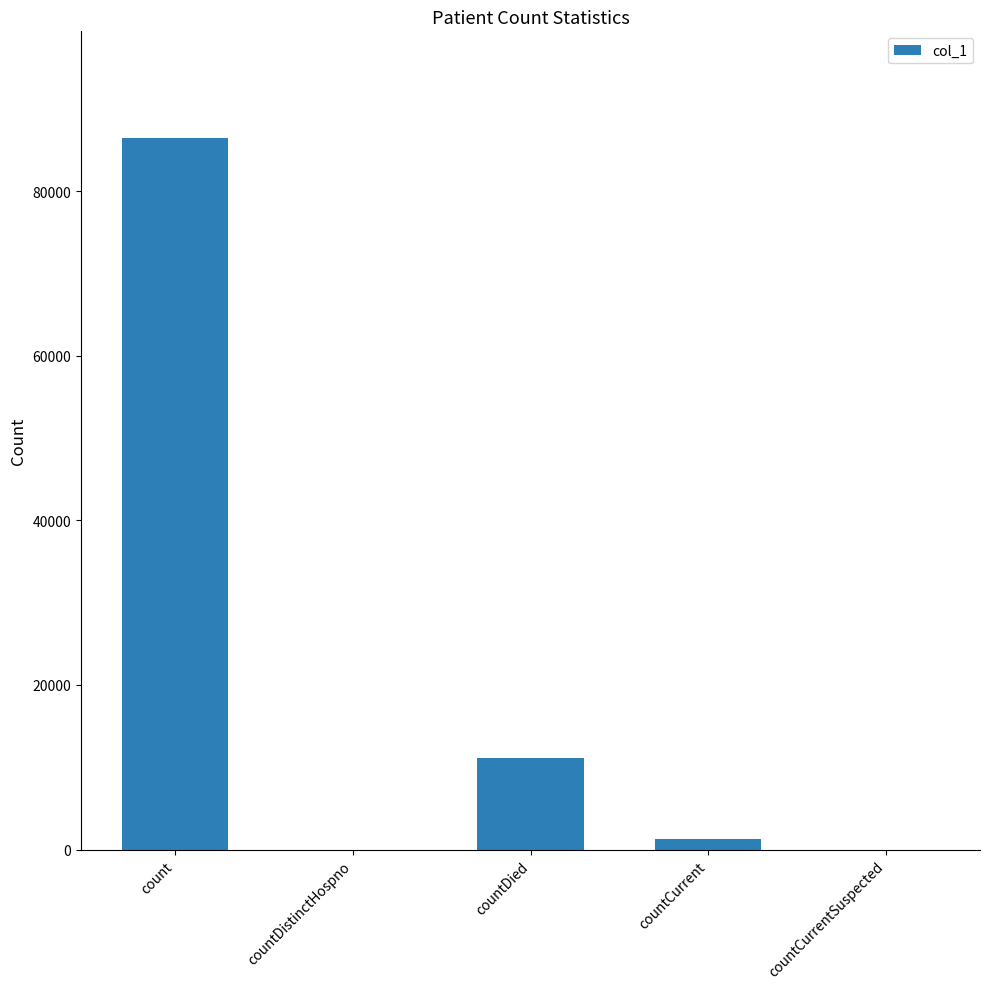

Reading left to right, transcribe all the data shown in this chart.

count=86482	countDistinctHospno=0	countDied=11126	countCurrent=1318	countCurrentSuspected=0